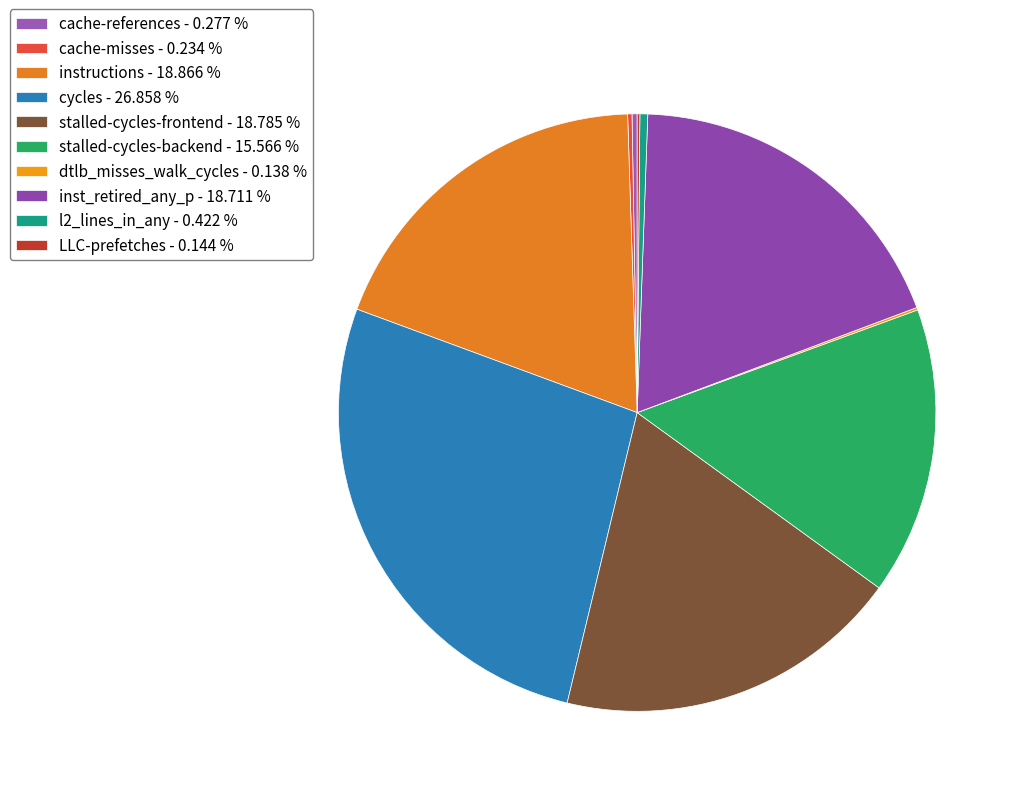

To the nearest percent, what percentage of the pie is cycles?

27%